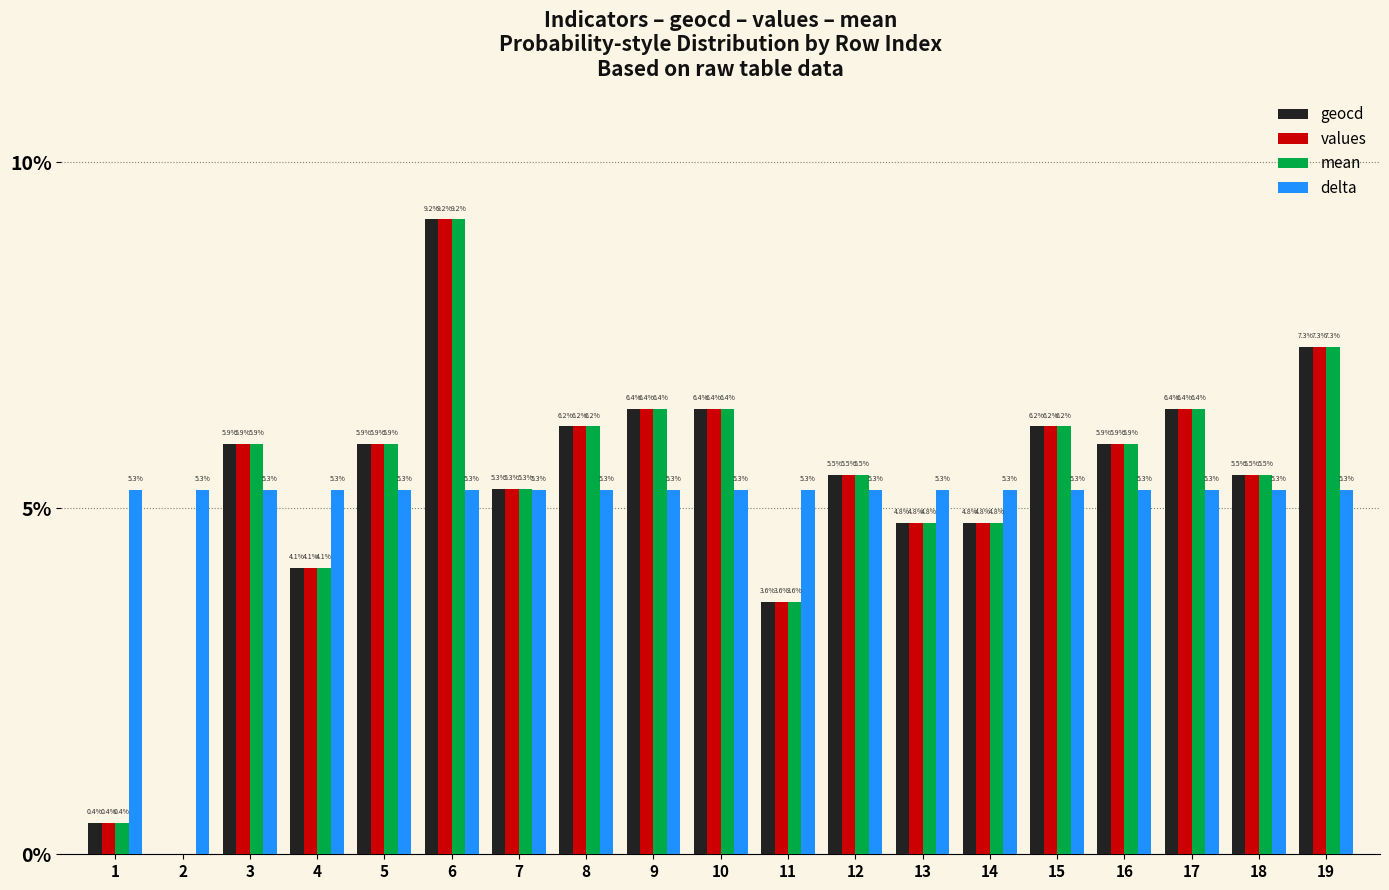

What is the spread (max minus min) of values at 5?

0.7